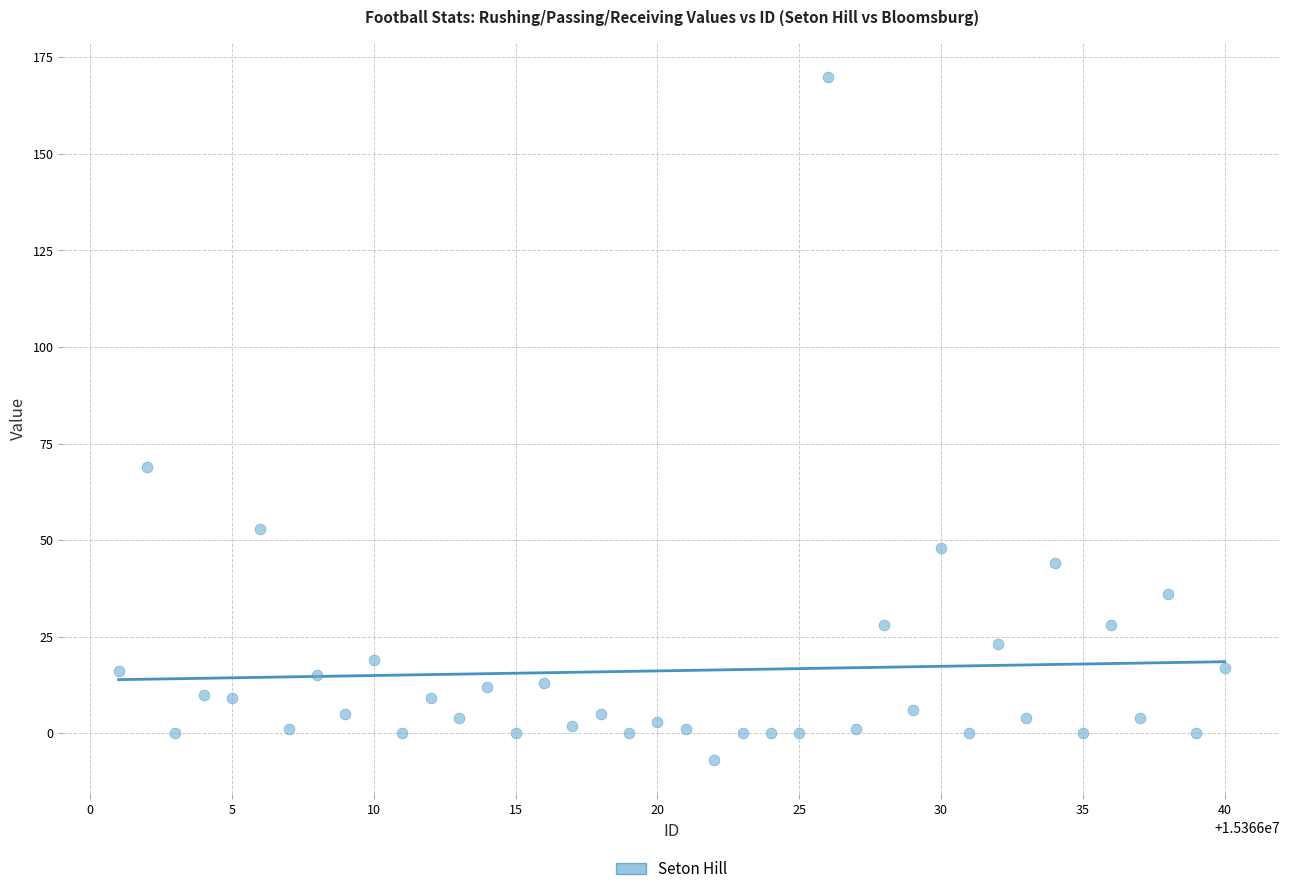

What is the range of Y values (max minus min)?

177